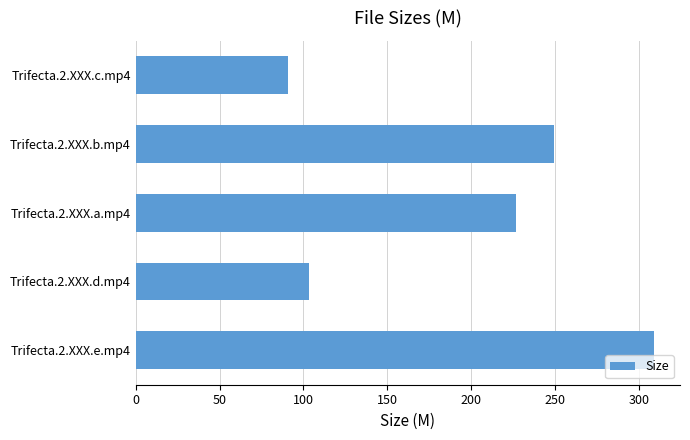

What is the minimum value shown in the chart?

90.9